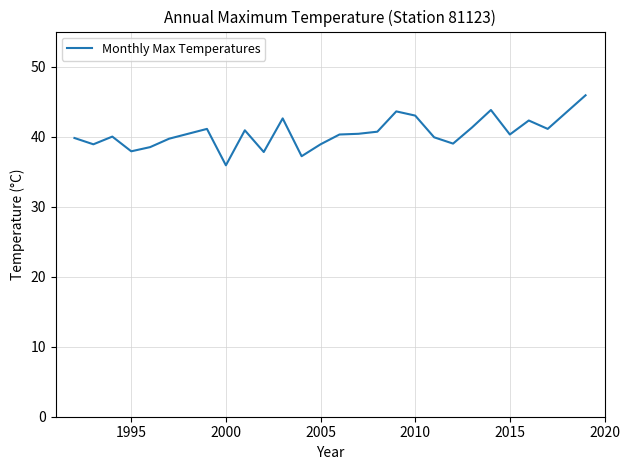

What is the difference between the maximum and minimum values?

10.0